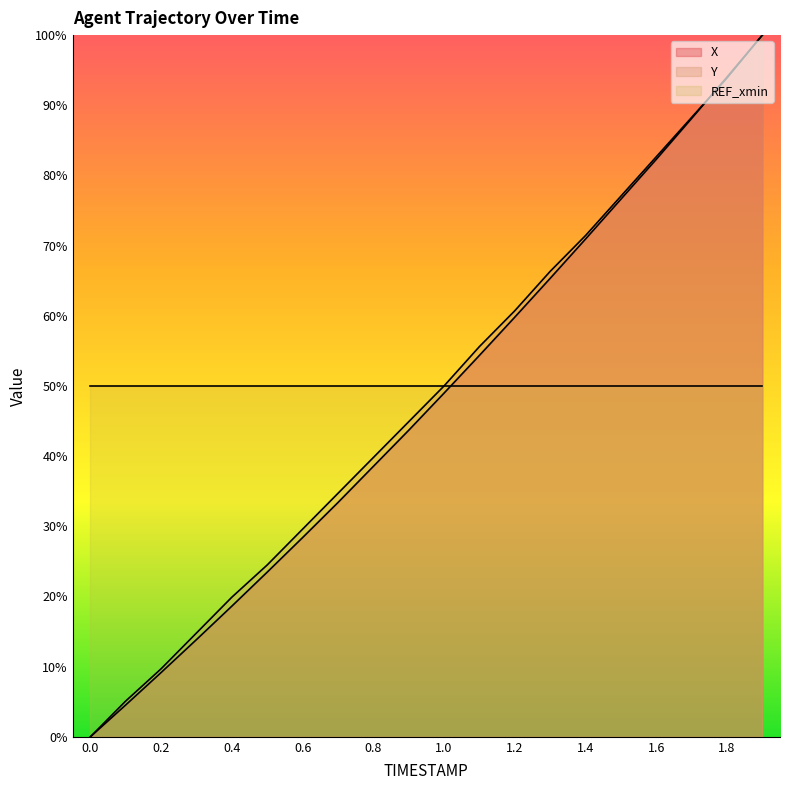

Is the value of X at 1.7 greater than the value of Y at 1.0?

Yes